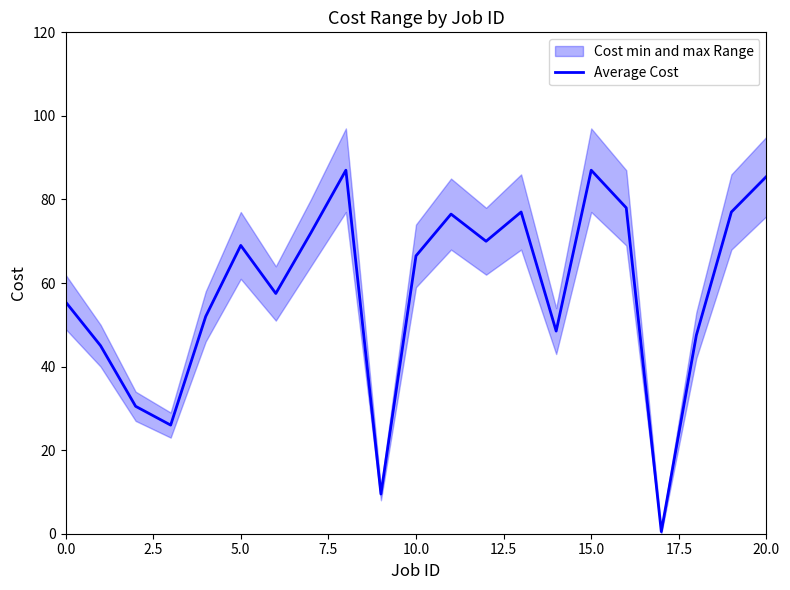

What is the label of the 4th point from the right?

17